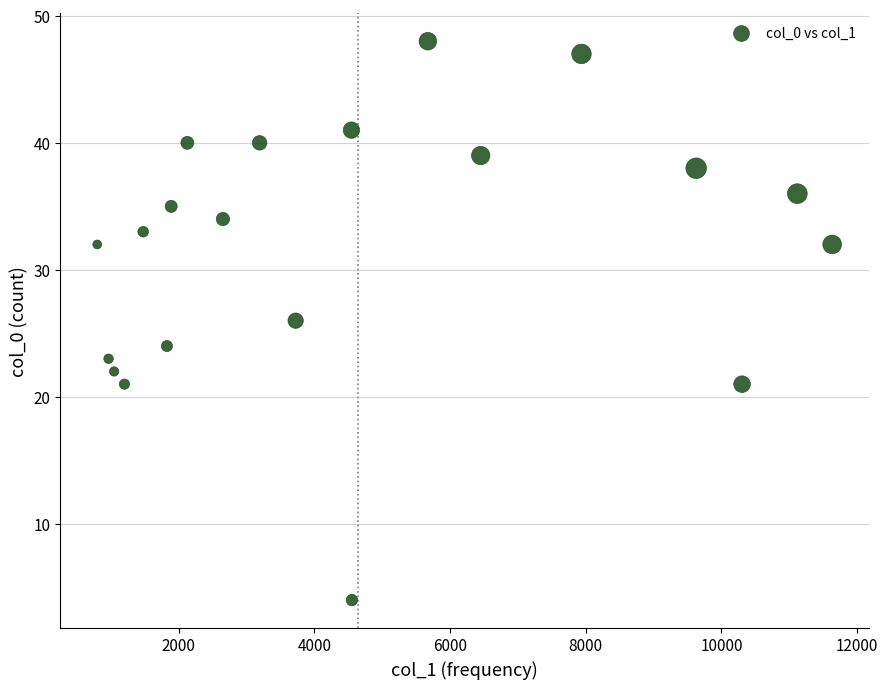

What is the range of X values (max minus min)?

10830